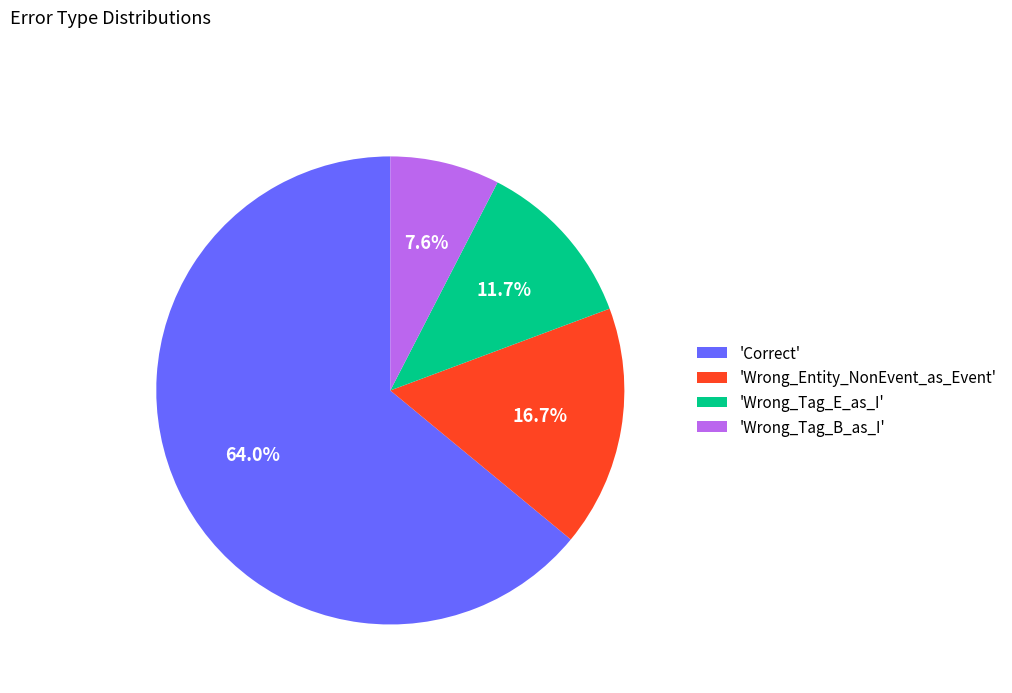

Is 'Correct' the majority of the pie?

Yes